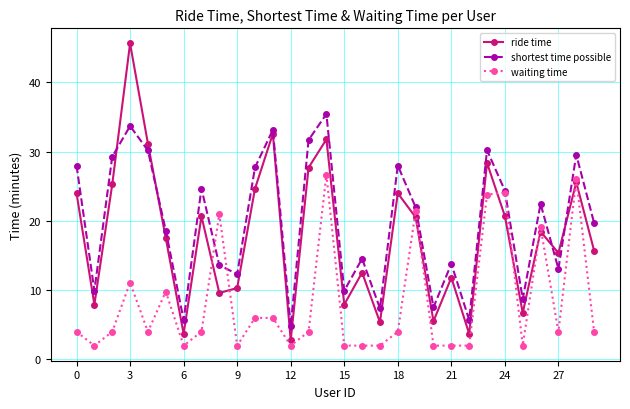

Which series has the widest spread of values?

ride time